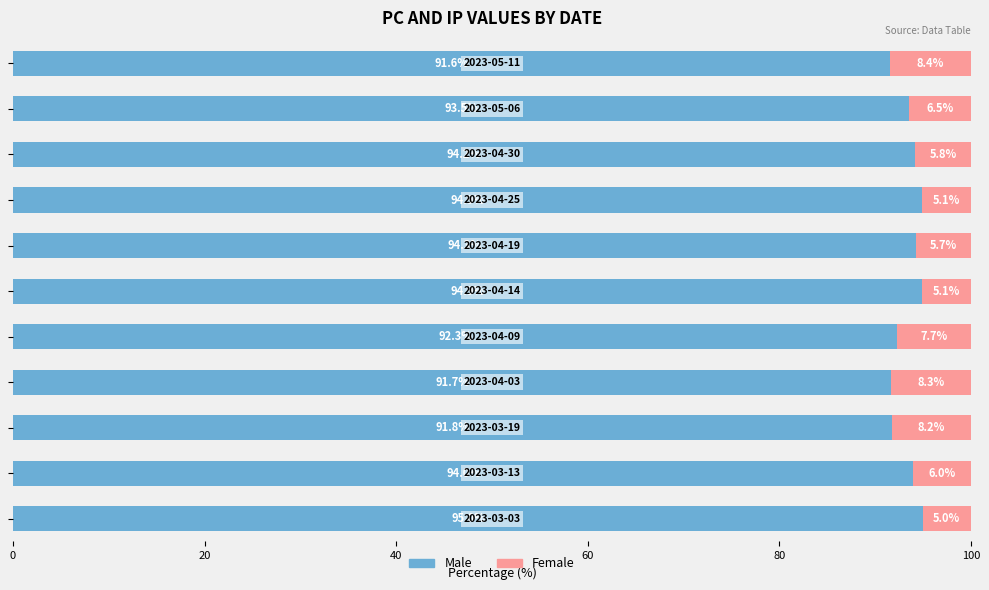

What is the average value of the Male series?

93.5